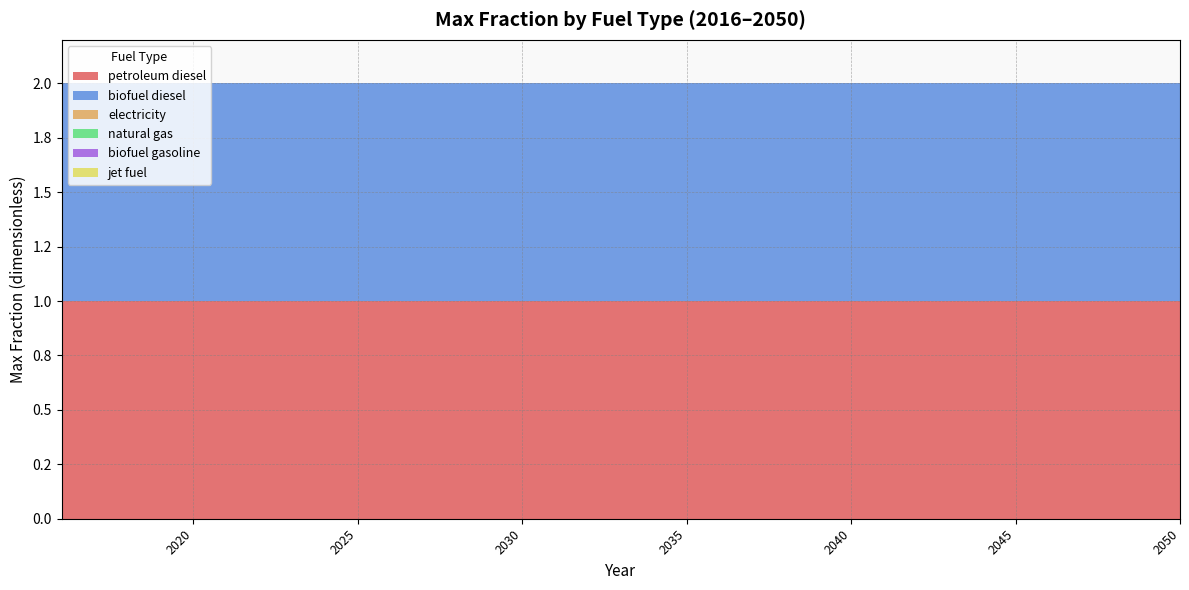

Reading left to right, transcribe all the data shown in this chart.

petroleum diesel: 1	1	1	1	1	1	1	1	1	1	1	1	1	1	1	1	1	1	1	1	1	1	1	1	1	1	1	1	1	1	1	1	1	1	1
biofuel diesel: 1	1	1	1	1	1	1	1	1	1	1	1	1	1	1	1	1	1	1	1	1	1	1	1	1	1	1	1	1	1	1	1	1	1	1
electricity: 0	0	0	0	0	0	0	0	0	0	0	0	0	0	0	0	0	0	0	0	0	0	0	0	0	0	0	0	0	0	0	0	0	0	0
natural gas: 0	0	0	0	0	0	0	0	0	0	0	0	0	0	0	0	0	0	0	0	0	0	0	0	0	0	0	0	0	0	0	0	0	0	0
biofuel gasoline: 0	0	0	0	0	0	0	0	0	0	0	0	0	0	0	0	0	0	0	0	0	0	0	0	0	0	0	0	0	0	0	0	0	0	0
jet fuel: 0	0	0	0	0	0	0	0	0	0	0	0	0	0	0	0	0	0	0	0	0	0	0	0	0	0	0	0	0	0	0	0	0	0	0